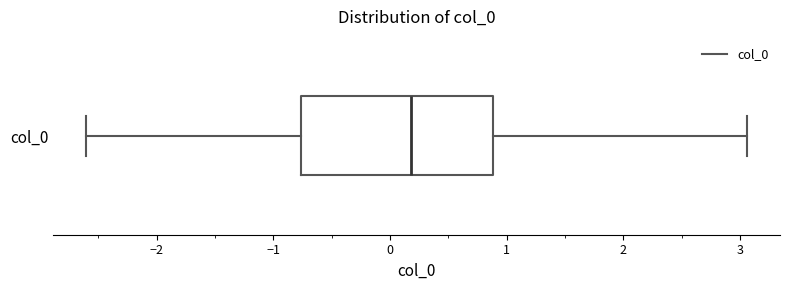

Where does the median line of the box for col_0 sit on the x-axis? The values are not printed on the chart, so give them approximately, as read against the axis.

0.2